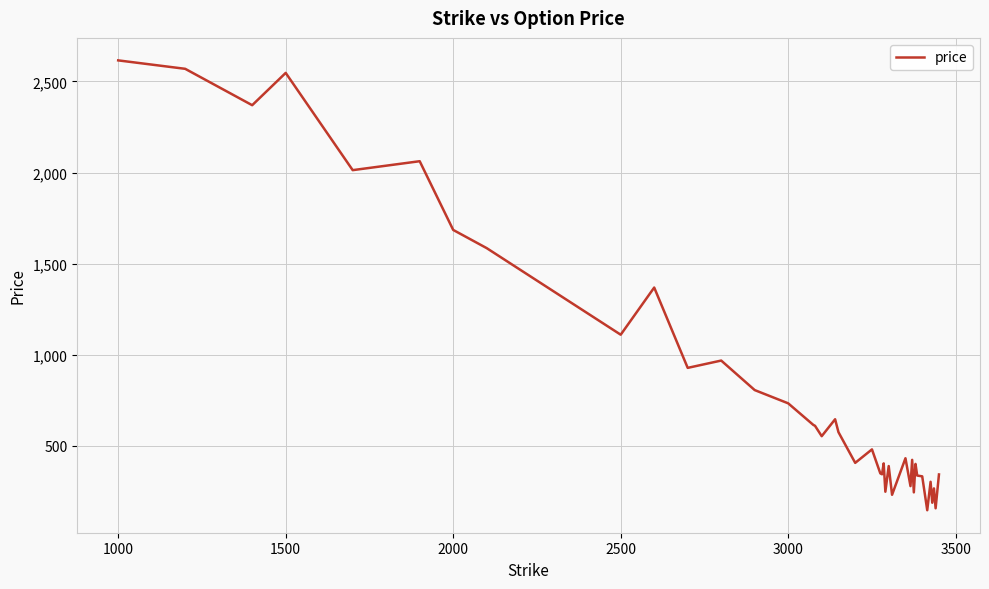

What is the maximum value shown in the chart?

2615.9